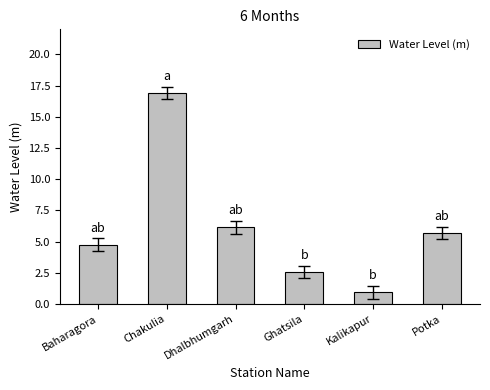

Which label corresponds to the smallest value in the chart?

Kalikapur